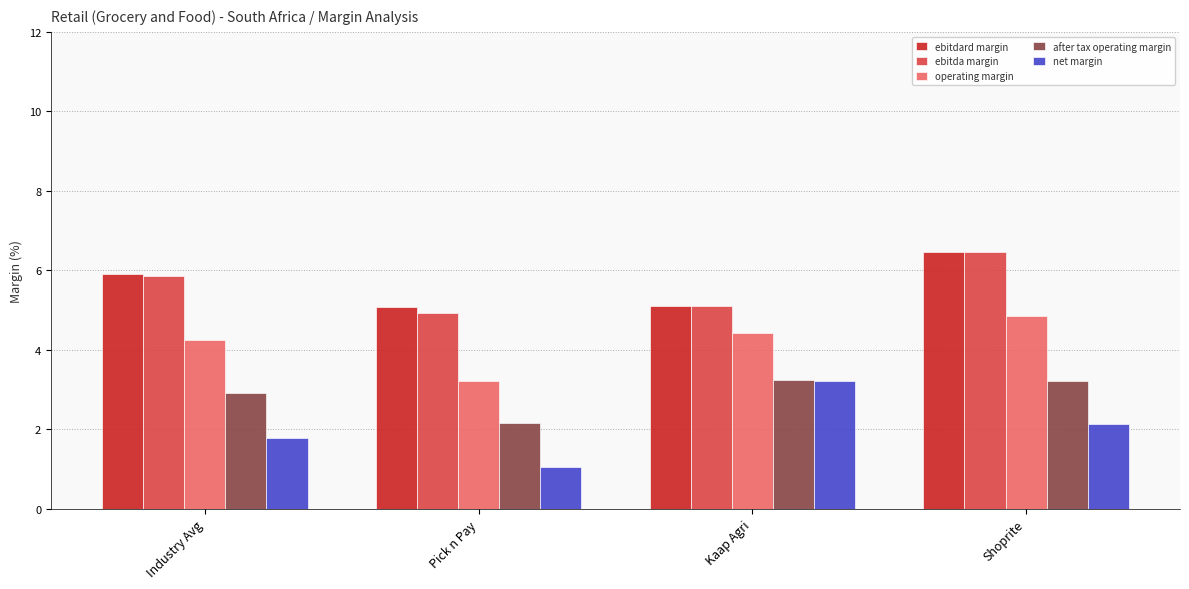

Reading left to right, extract all data points from this chart.

ebitdard margin: Industry Avg=5.9	Pick n Pay=5.1	Kaap Agri=5.1	Shoprite=6.5
ebitda margin: Industry Avg=5.9	Pick n Pay=4.9	Kaap Agri=5.1	Shoprite=6.5
operating margin: Industry Avg=4.2	Pick n Pay=3.2	Kaap Agri=4.4	Shoprite=4.9
after tax operating margin: Industry Avg=2.9	Pick n Pay=2.2	Kaap Agri=3.2	Shoprite=3.2
net margin: Industry Avg=1.8	Pick n Pay=1.1	Kaap Agri=3.2	Shoprite=2.1